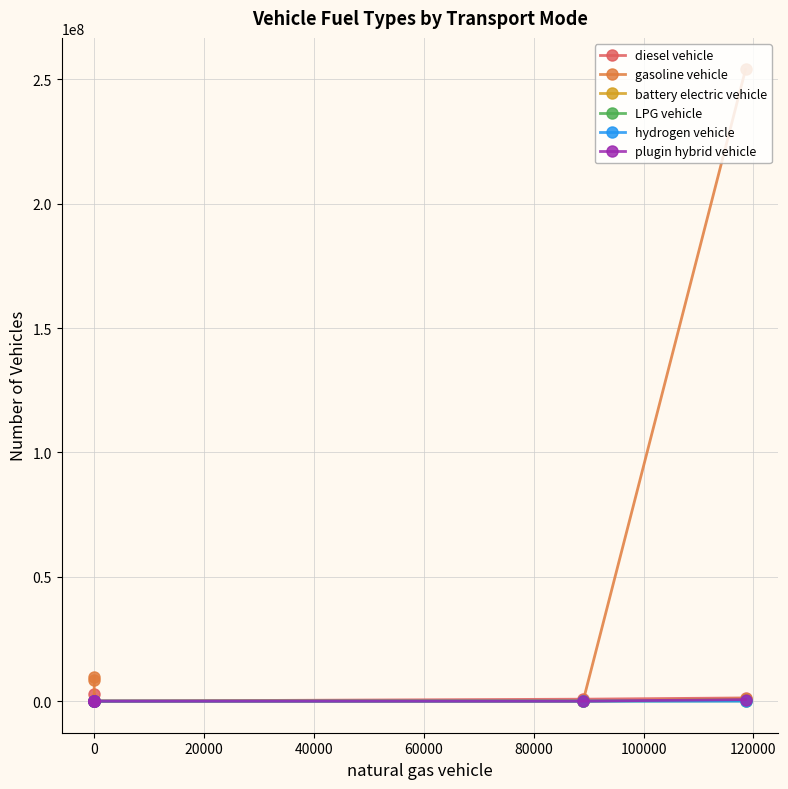

How many lines are shown in the chart?

6